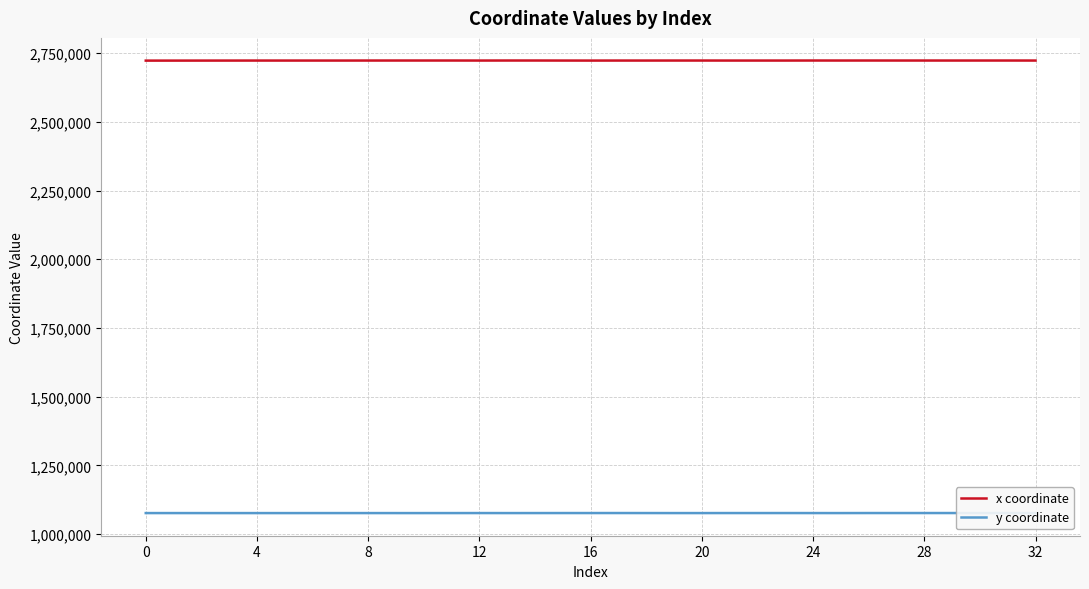

What is the highest value of the x coordinate series?

2722826.5